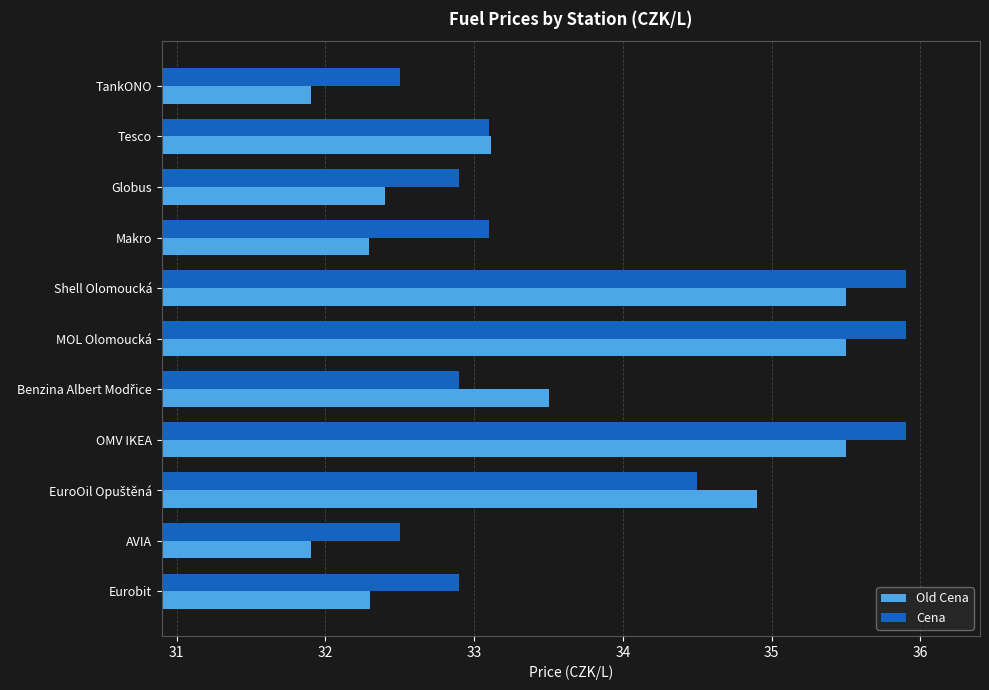

Which series changed the most between Makro and OMV IKEA?

Old Cena